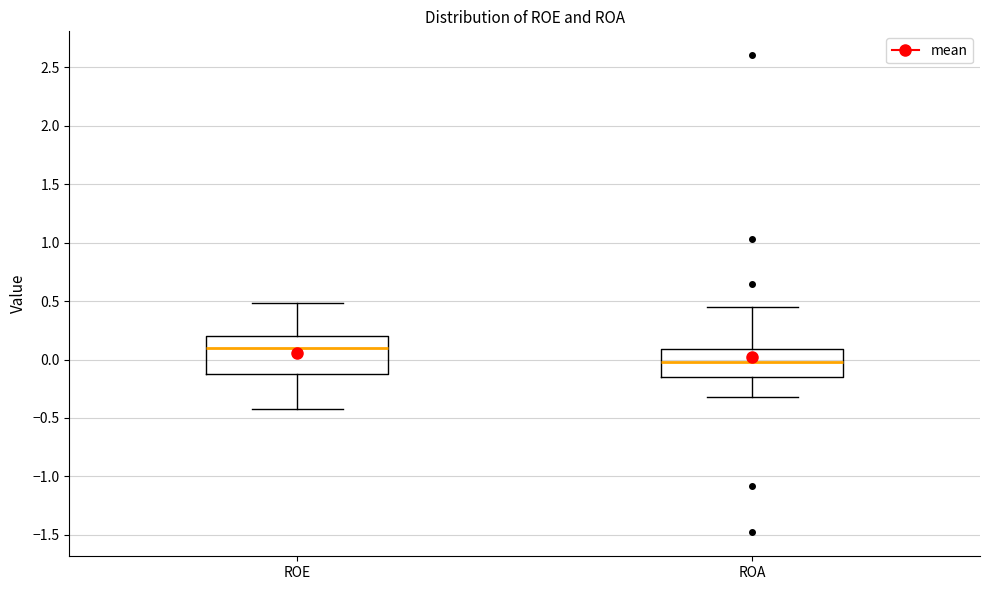

Which box has the lowest median line?

ROA